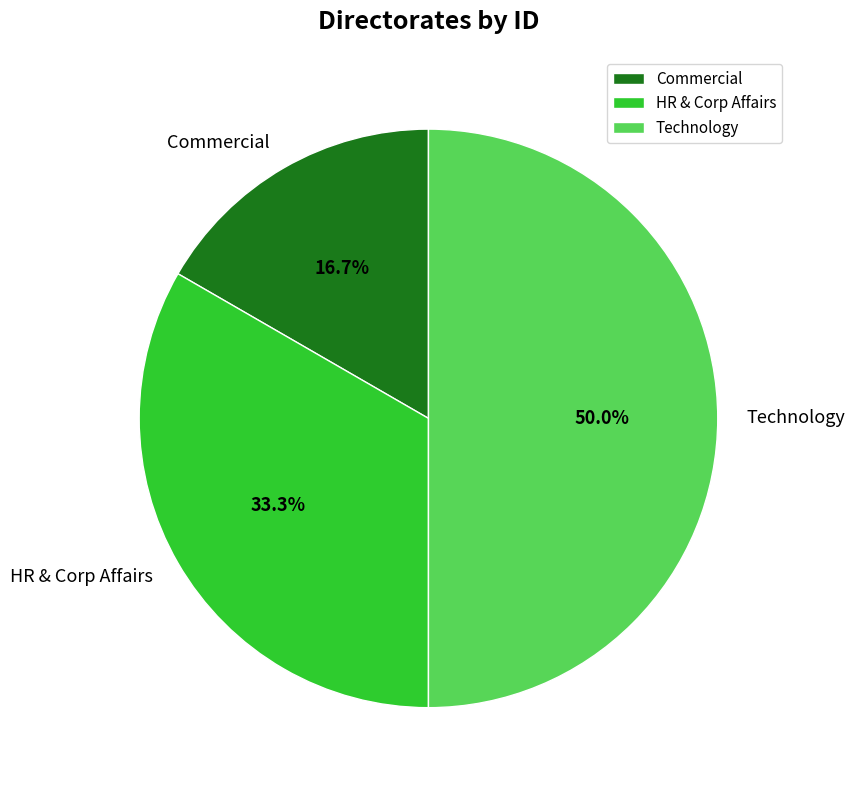

To the nearest percent, what portion does Technology represent?

50%